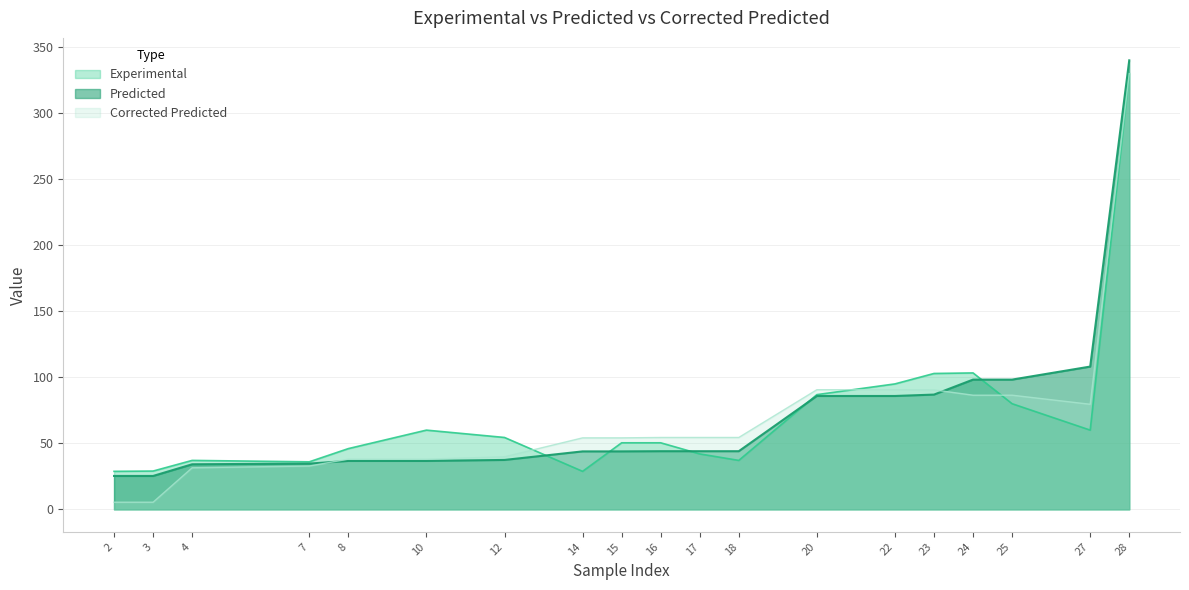

Rank the series by their maximum value, from lowest to highest.

Corrected Predicted, Experimental, Predicted